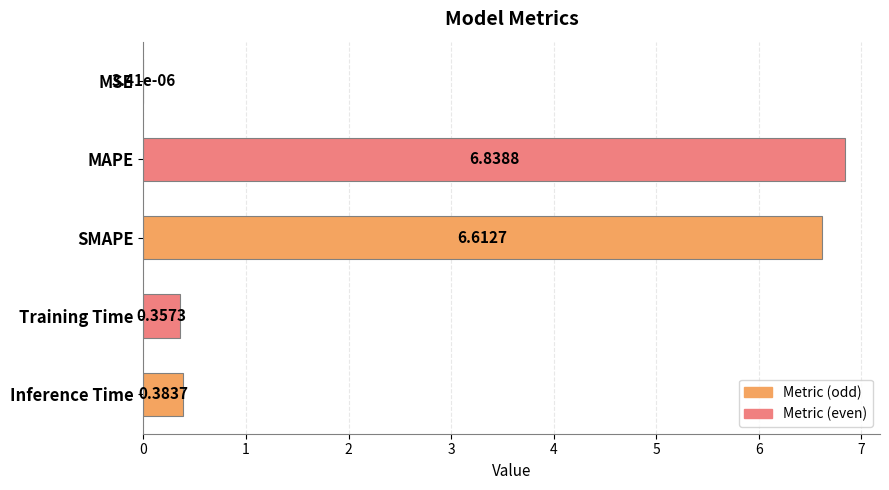

Which has a higher value, SMAPE or MSE?

SMAPE